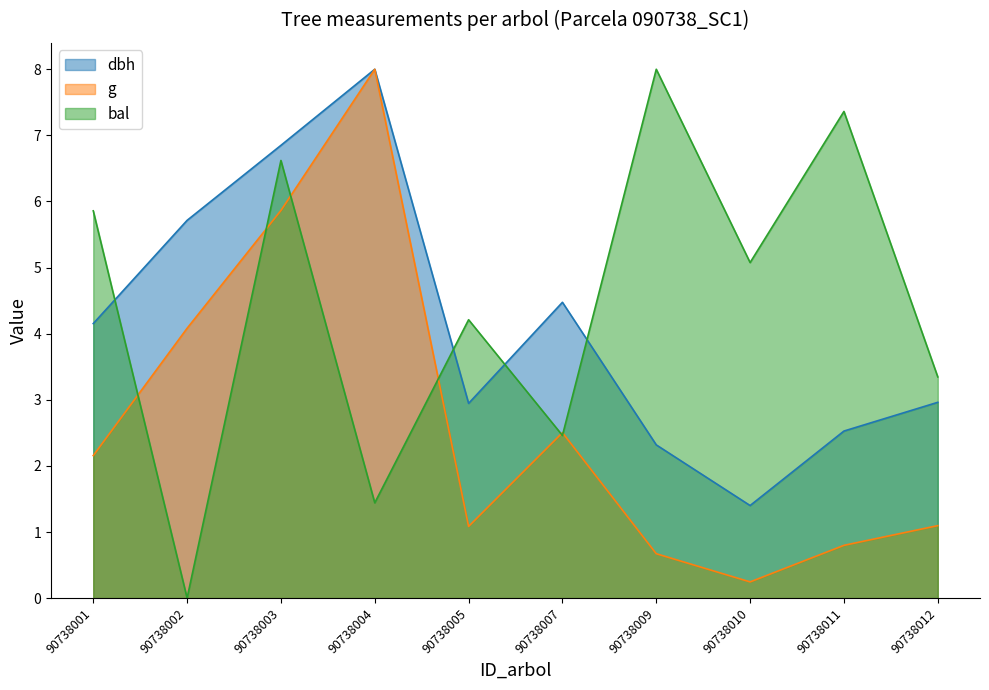

What is the value of the dbh point at the 2nd from the left?

5.7